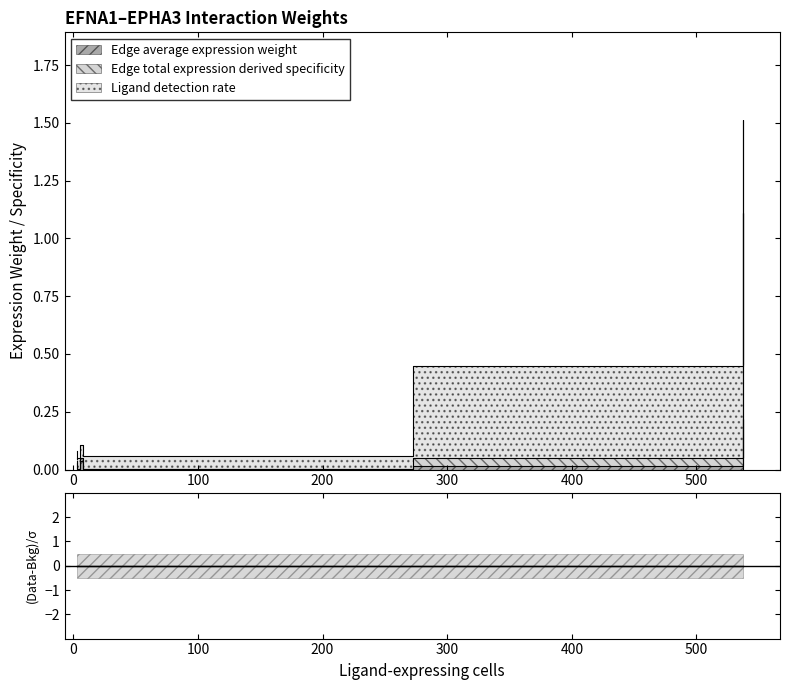

What is the highest value of the Ligand detection rate series?

0.4